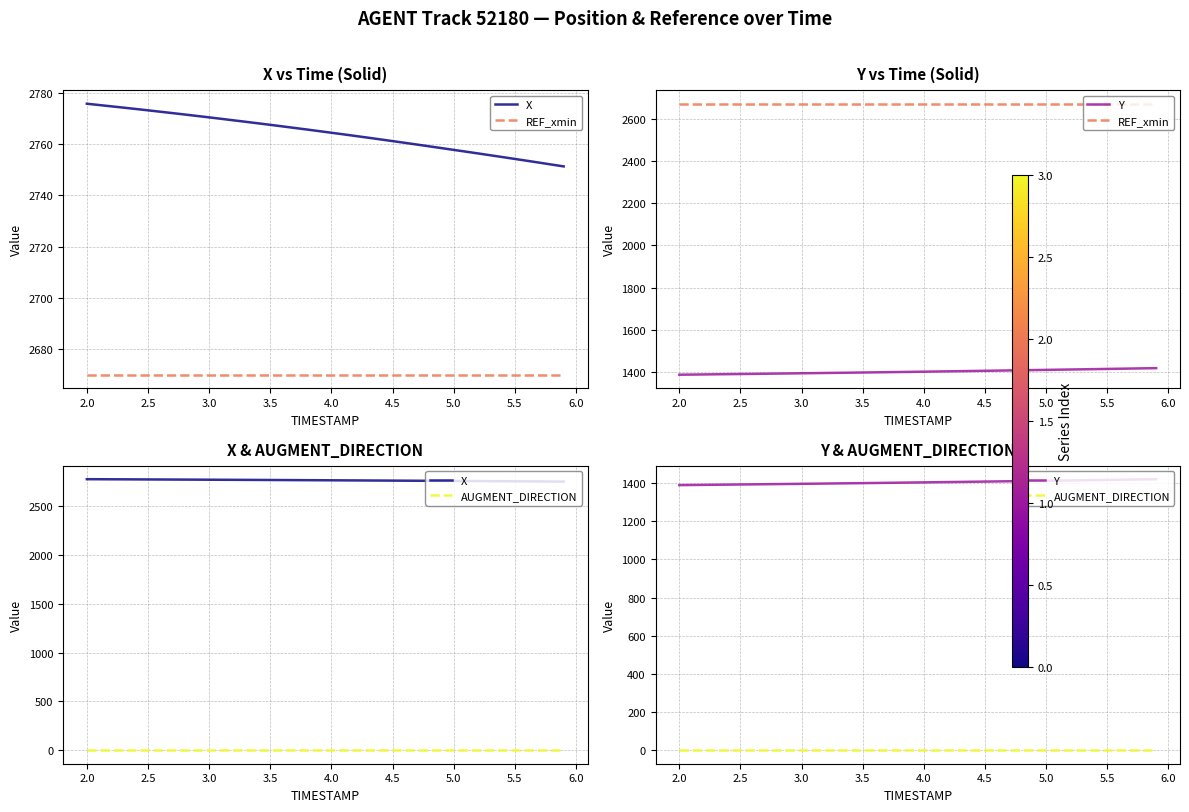

True or false: AUGMENT_DIRECTION has more than 1 points higher than both neighbors.

False